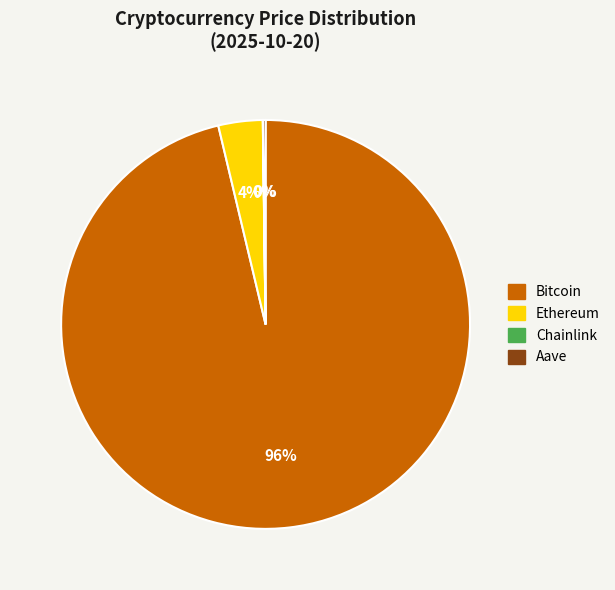

Does any single category account for the majority?

Yes